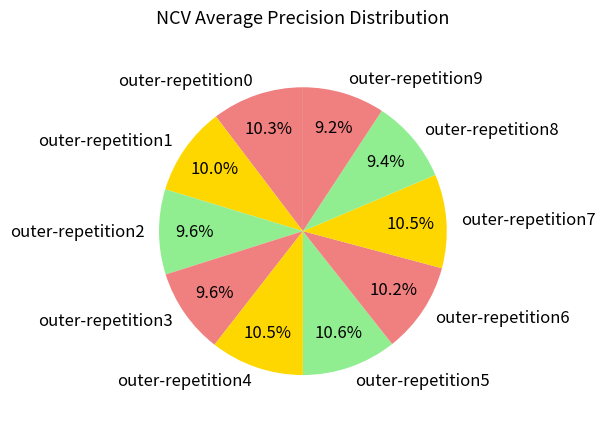

Is there a majority slice in this chart?

No